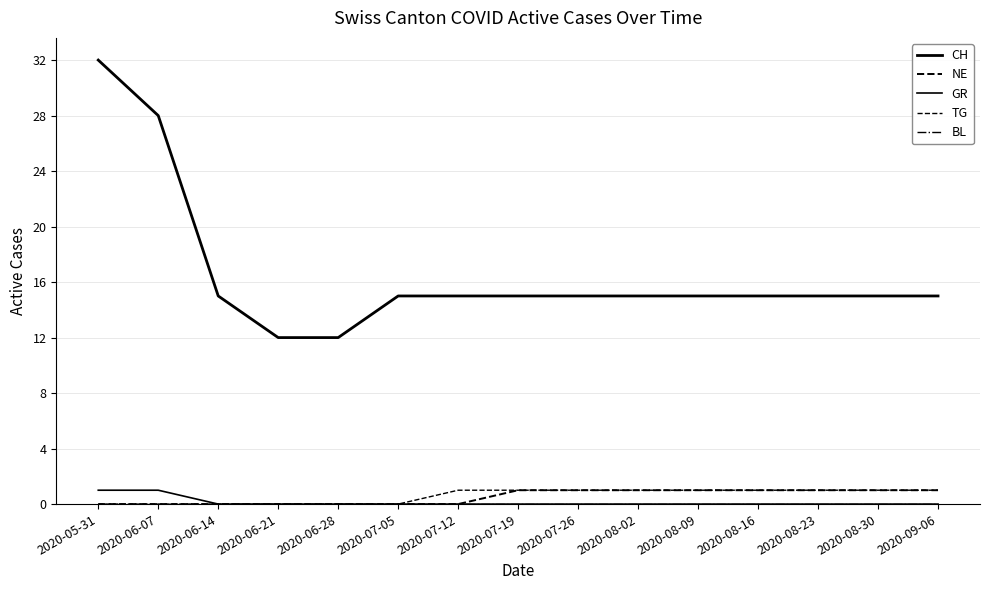

Which category has the highest value across all series?

2020-05-31